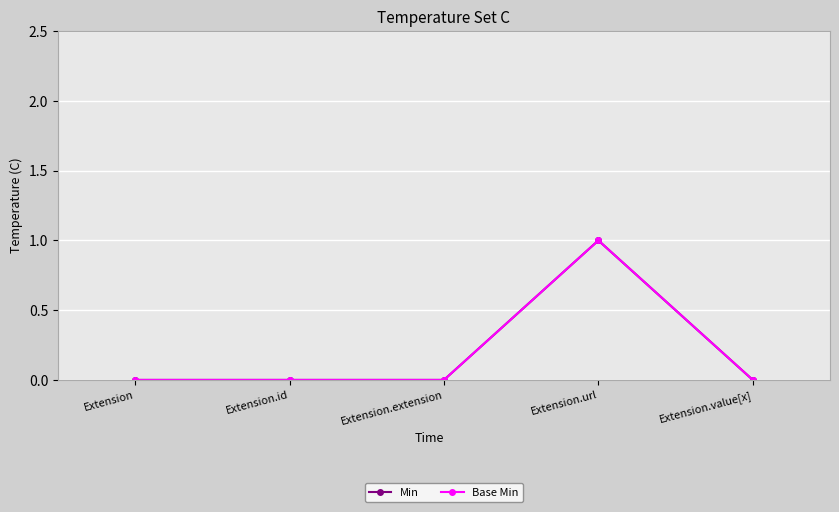

At which label does Base Min reach its minimum?

Extension